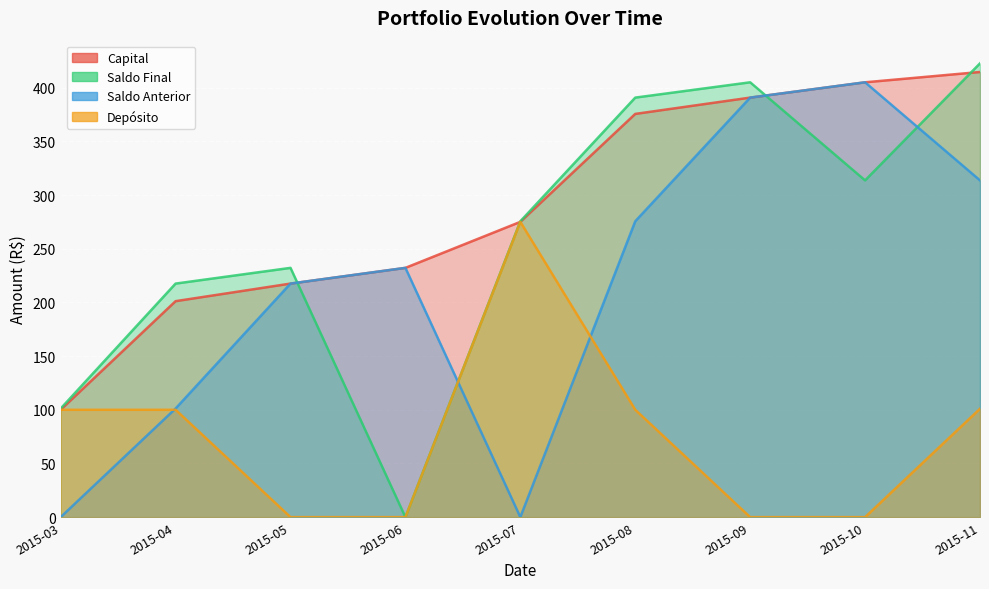

At which category is the sum across all series the highest?

2015-11